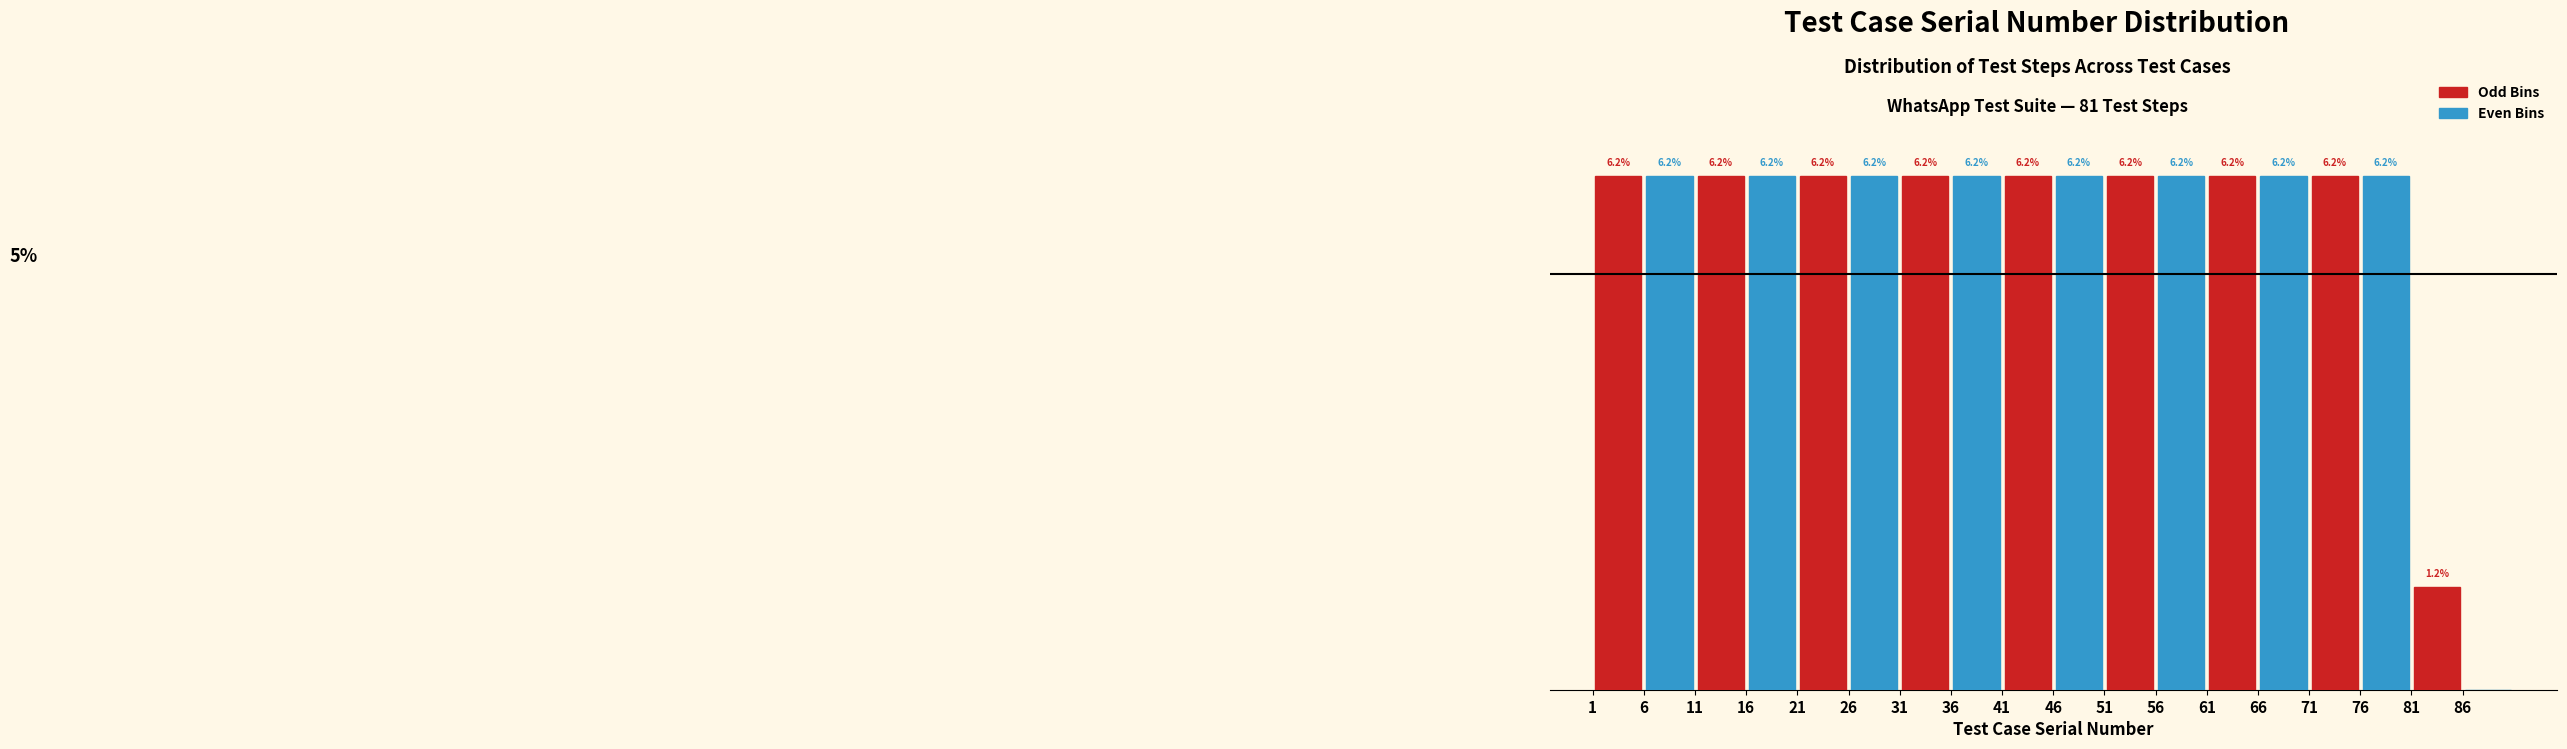

Which series has the largest total across all categories?

Odd Bins